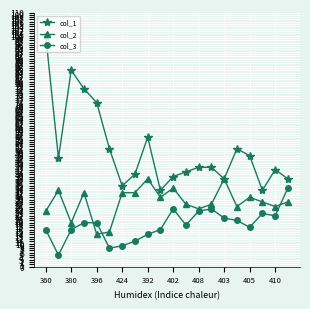

How many interior local valleys does the col_1 series have?

5